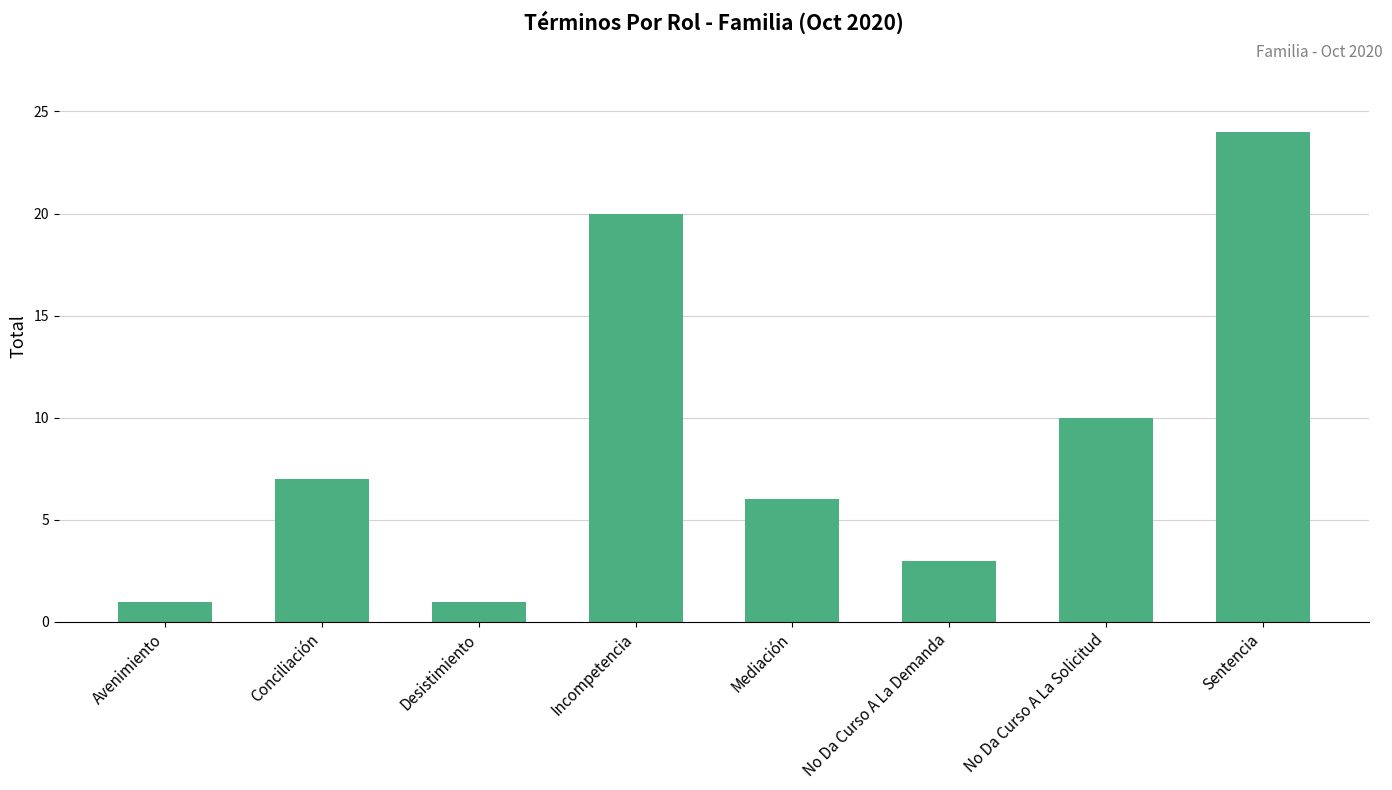

Does the chart contain any negative values?

No